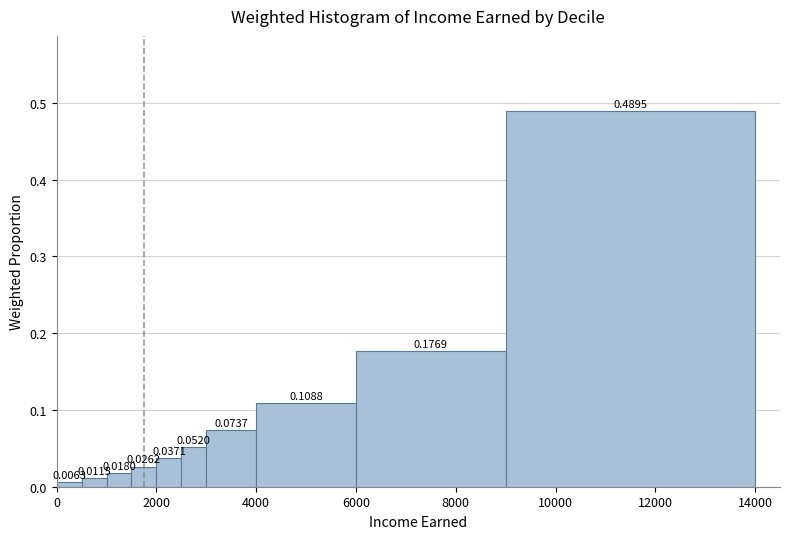

Read against the x-axis, roughly where is the centre of the tallest bar?

11600